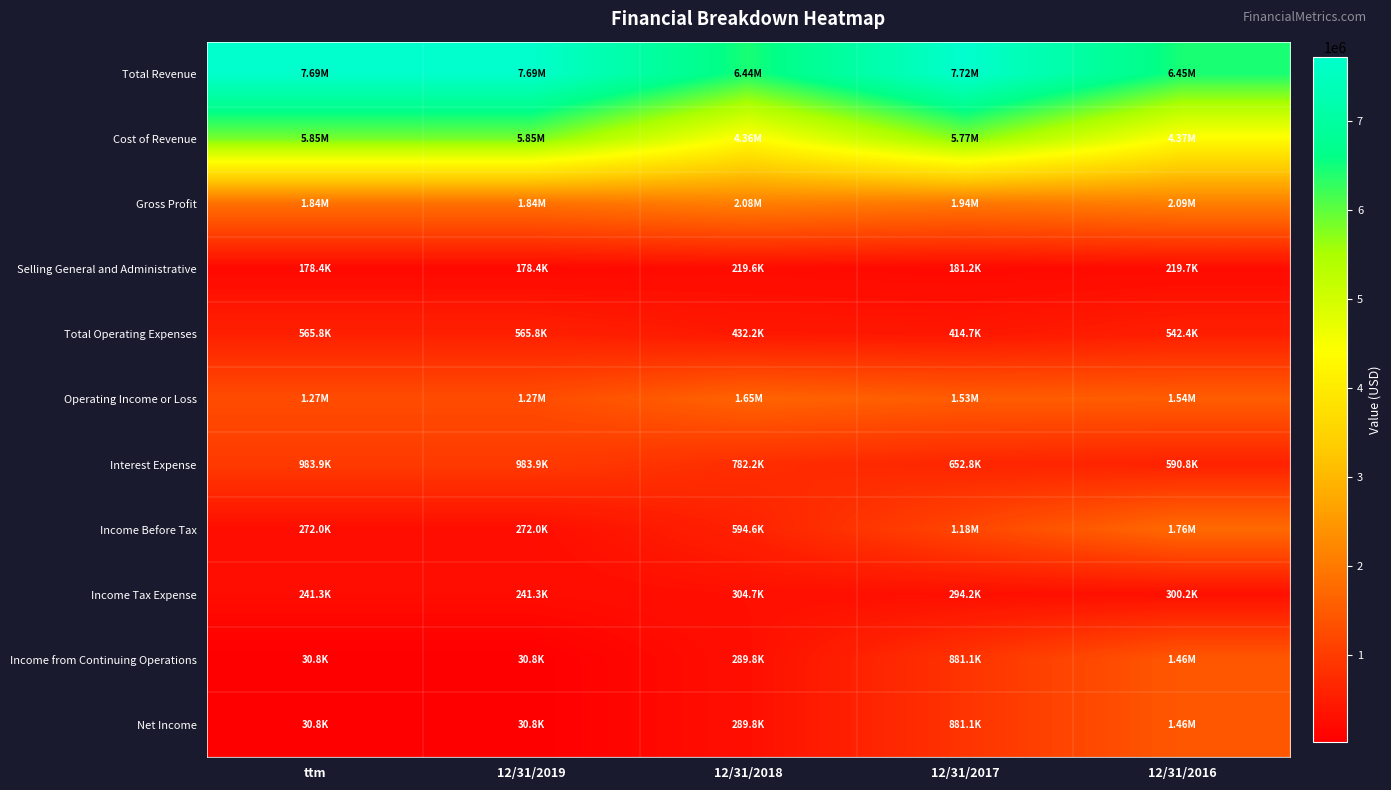

Between 12/31/2018 and ttm, which is larger?

ttm